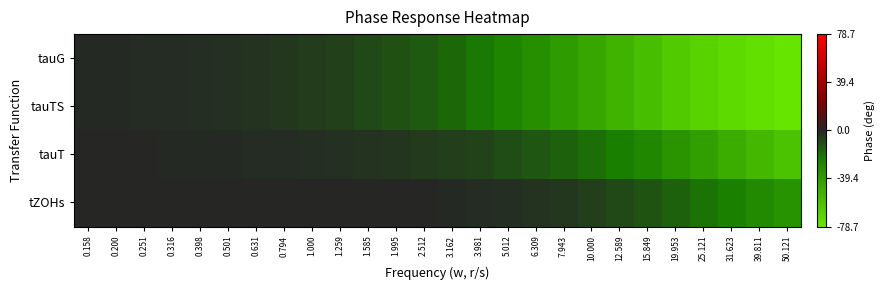

How many series are shown in this chart?

4